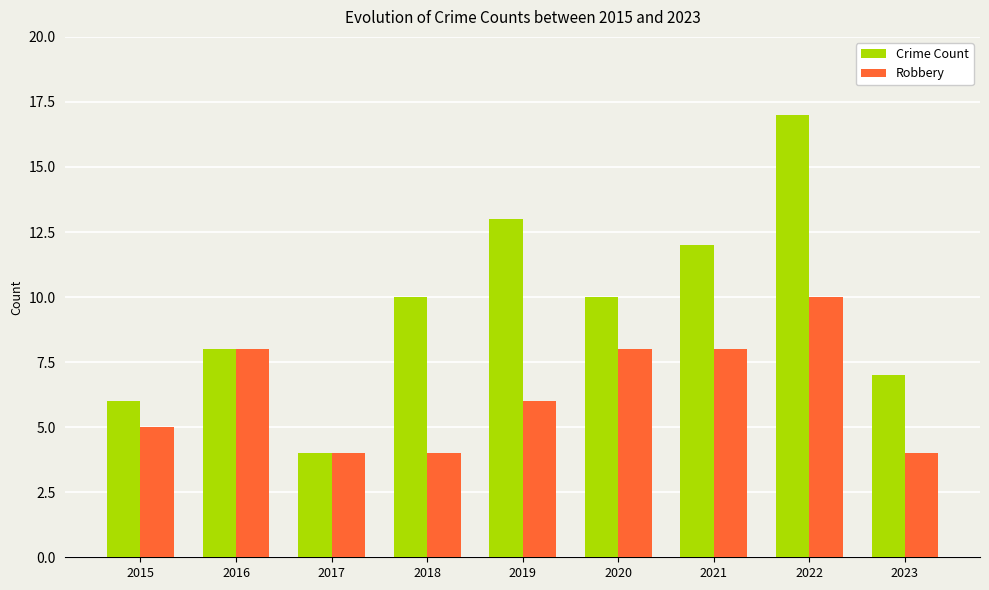

What is the greatest value displayed?

17